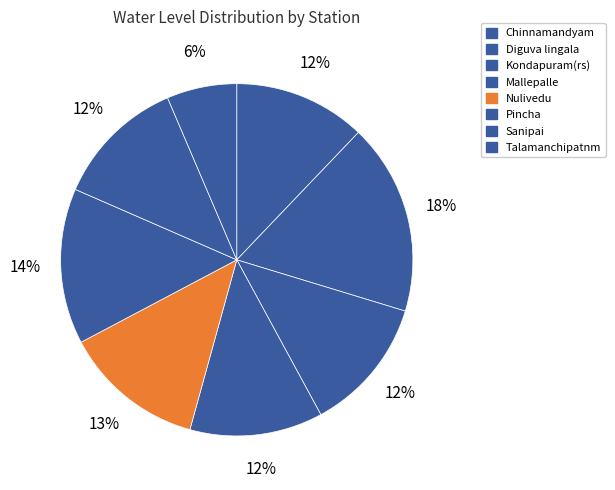

Is Pincha the majority of the pie?

No